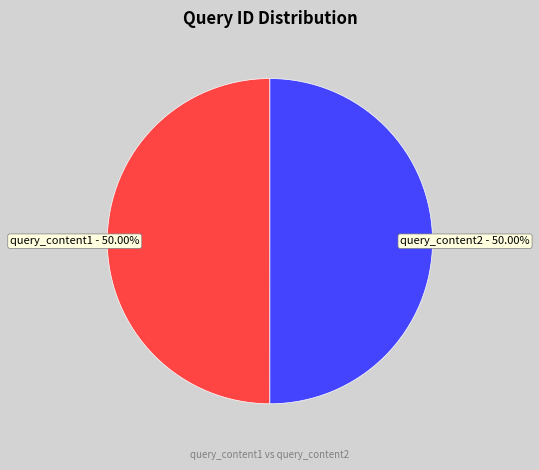

Is it true that query_content2 is 50% of the pie?

True